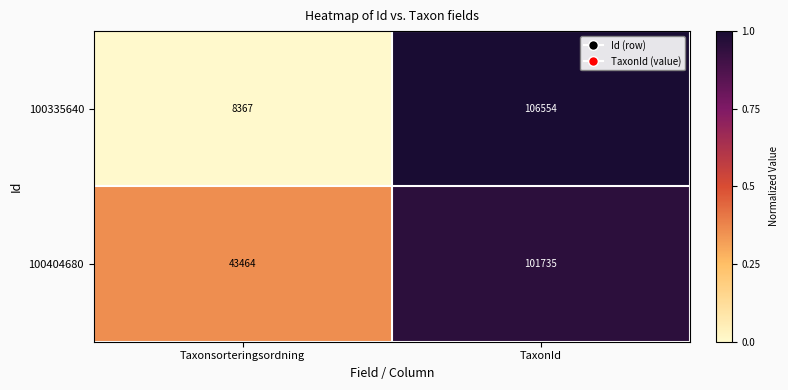

True or false: 100335640 has a value of 106554 at TaxonId.

True